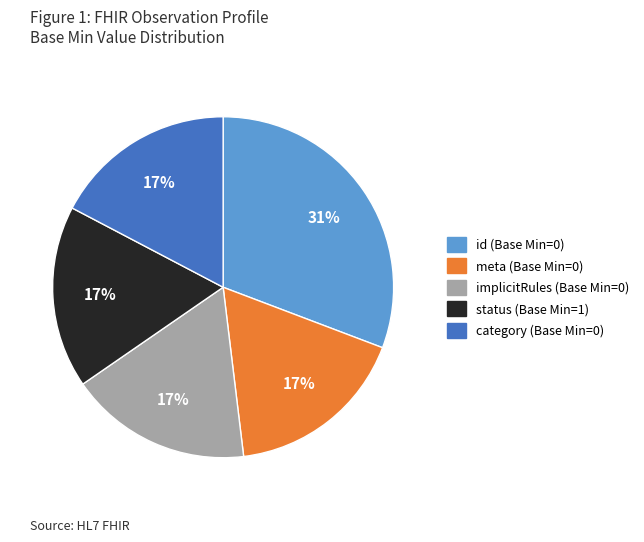

Does any single category account for the majority?

No